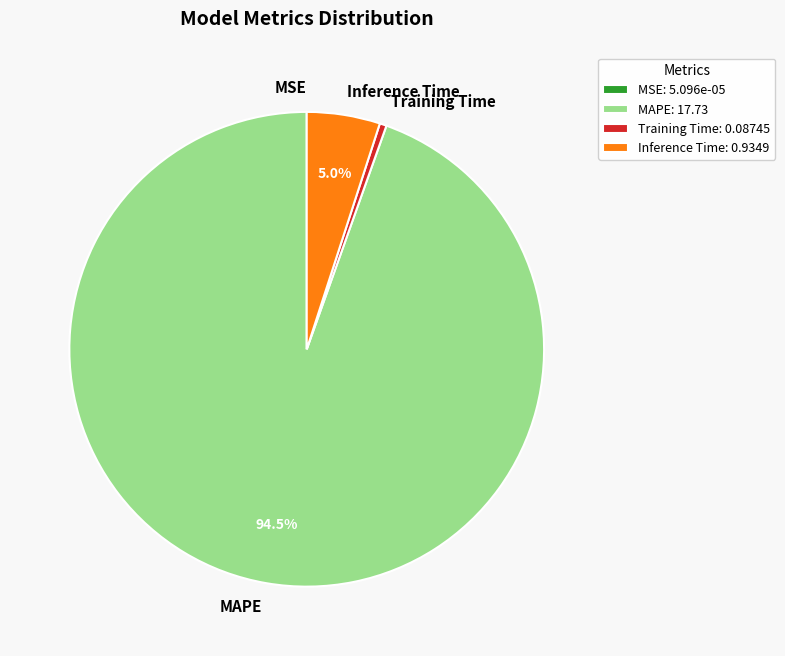

Is there any slice that represents more than half of the pie?

Yes